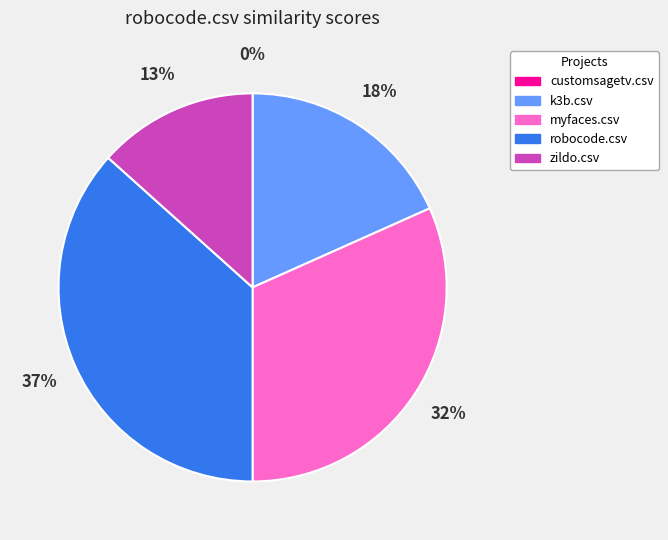

Is there a majority slice in this chart?

No